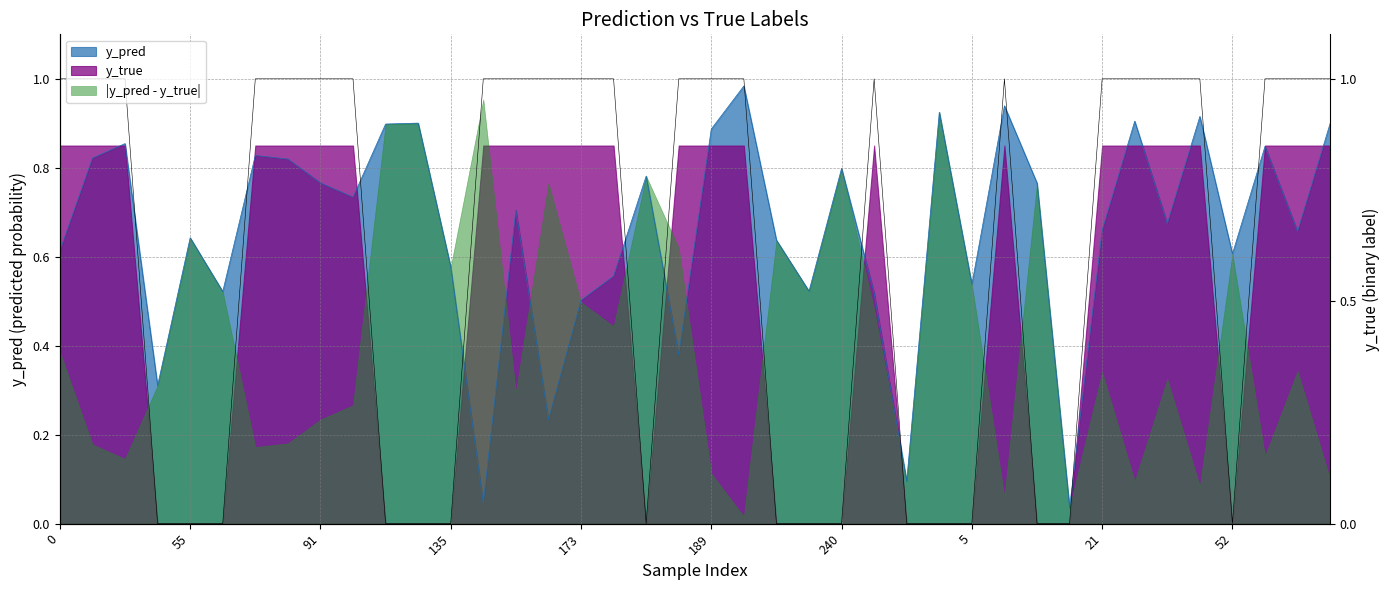

Which series changed the most between 154 and 189?

y_pred